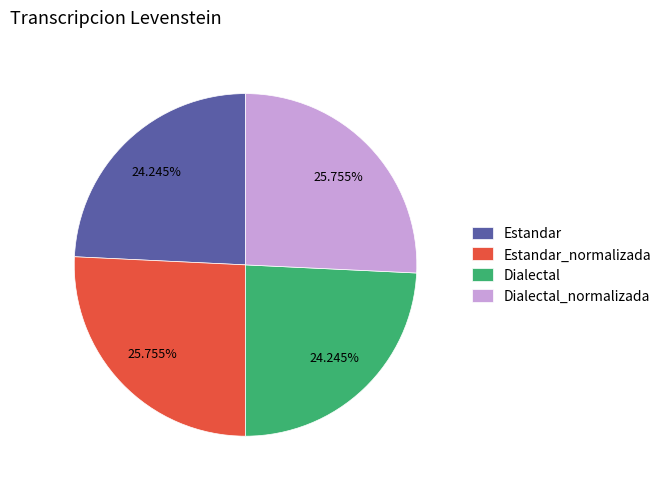

What percentage is NOT represented by Dialectal_normalizada?

74.2%